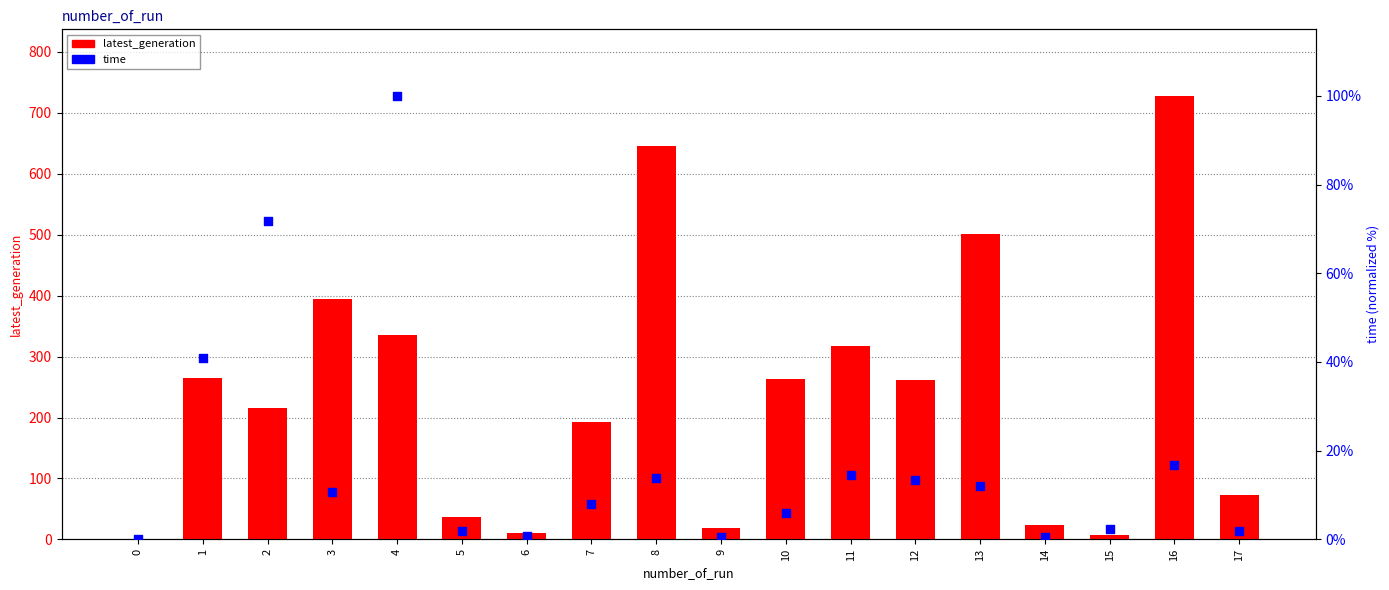

What is the total value across all series at 13?

513.0